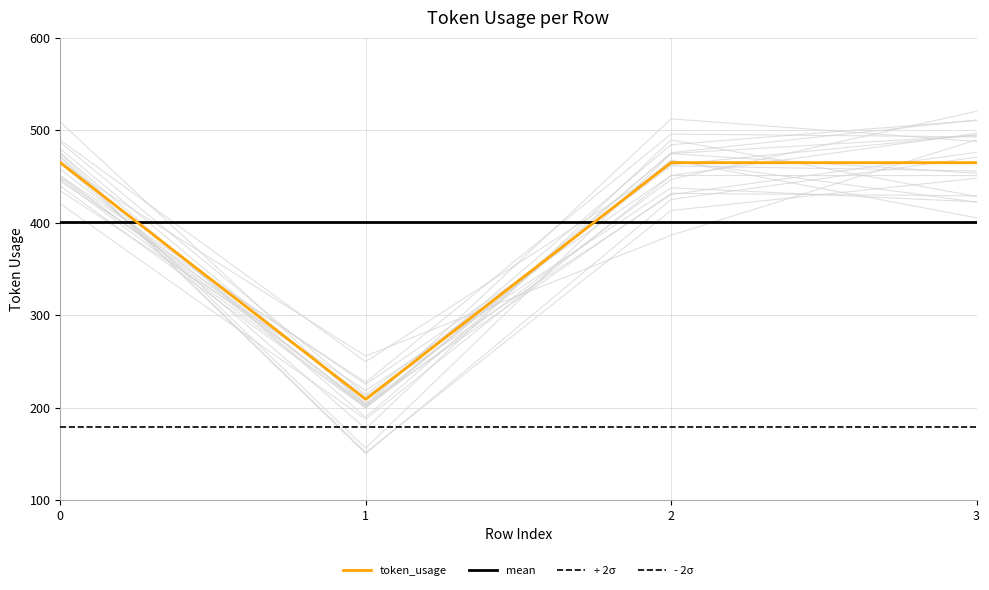

Which series changed the most between 1 and 3?

token_usage